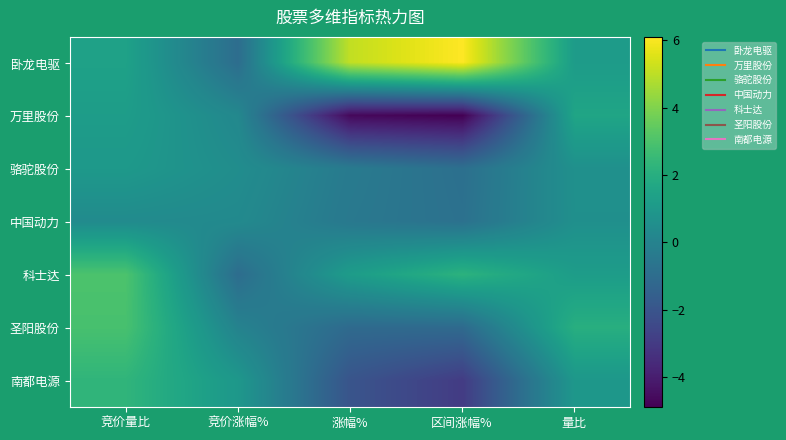

Reading left to right, list all the values displayed in this chart.

卧龙电驱: 竞价量比=1.4	竞价涨幅%=-1.0	涨幅%=5.1	区间涨幅%=6.1	量比=1.1
万里股份: 竞价量比=1.2	竞价涨幅%=0.2	涨幅%=-4.7	区间涨幅%=-4.9	量比=1.6
骆驼股份: 竞价量比=1.0	竞价涨幅%=0.5	涨幅%=-0.4	区间涨幅%=-0.9	量比=0.6
中国动力: 竞价量比=0.4	竞价涨幅%=0.3	涨幅%=-0.5	区间涨幅%=-0.8	量比=0.6
科士达: 竞价量比=3.0	竞价涨幅%=-1.0	涨幅%=1.2	区间涨幅%=2.2	量比=1.2
圣阳股份: 竞价量比=2.9	竞价涨幅%=0.0	涨幅%=-1.1	区间涨幅%=-1.1	量比=2.0
南都电源: 竞价量比=2.3	竞价涨幅%=0.9	涨幅%=-2.0	区间涨幅%=-3.0	量比=0.9